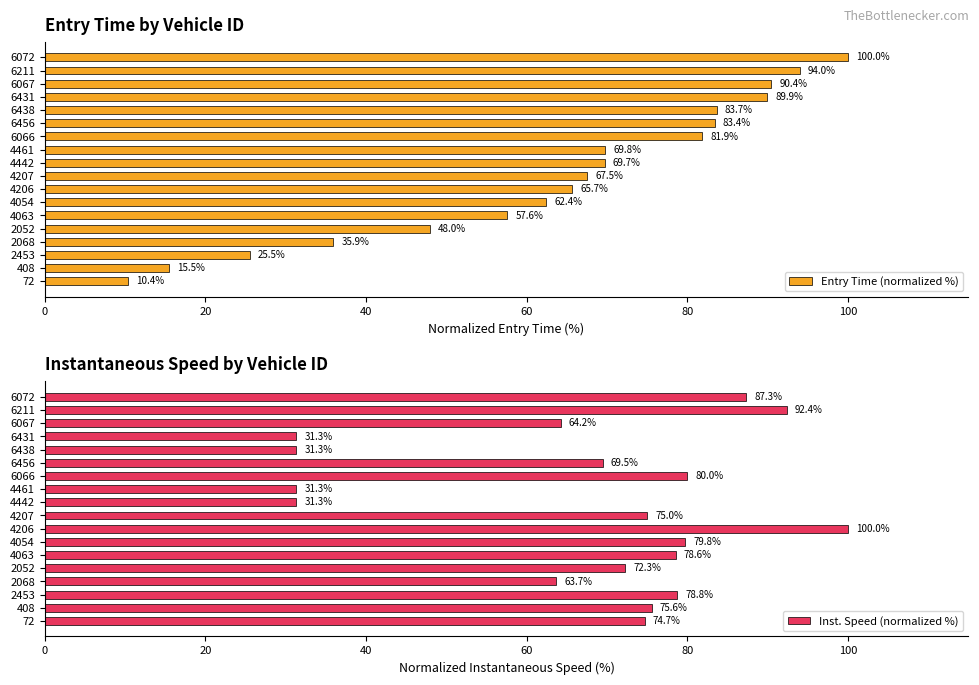

Reading left to right, extract all data points from this chart.

Entry Time (normalized %): 10.4	15.5	25.5	35.9	48.0	57.6	62.4	65.7	67.5	69.7	69.8	81.9	83.4	83.7	89.9	90.4	94.0	100.0
Inst. Speed (normalized %): 74.7	75.6	78.8	63.7	72.3	78.6	79.8	100.0	75.0	31.3	31.3	80.0	69.5	31.3	31.3	64.2	92.4	87.3